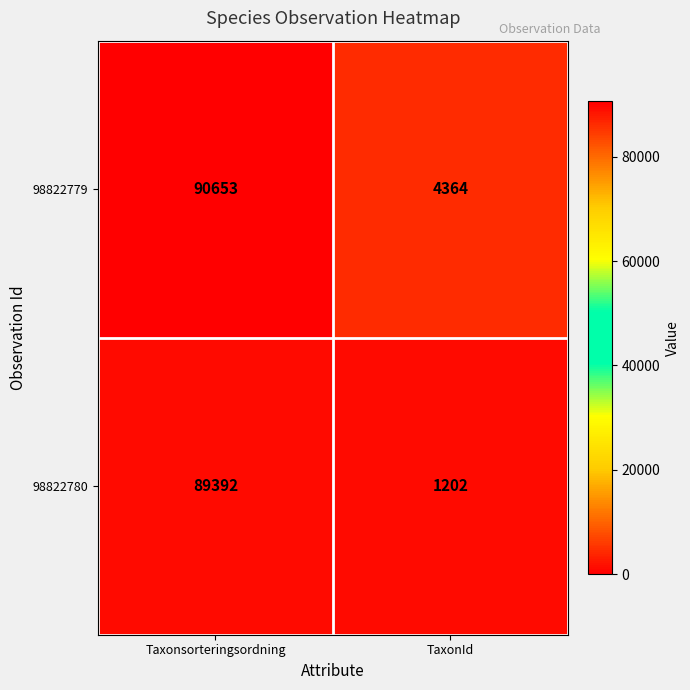

Which series has the largest range (max minus min)?

98822780